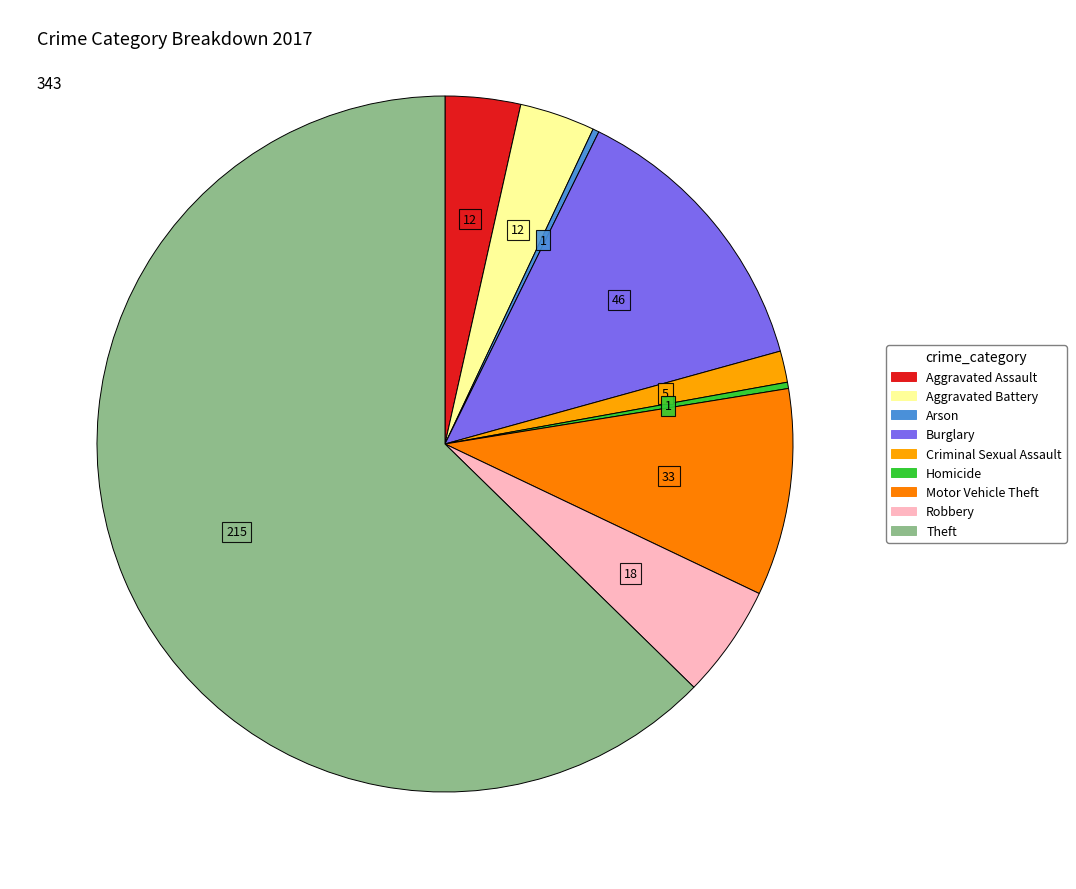

What is the ratio of the value at Theft to the value at Homicide?

215.0